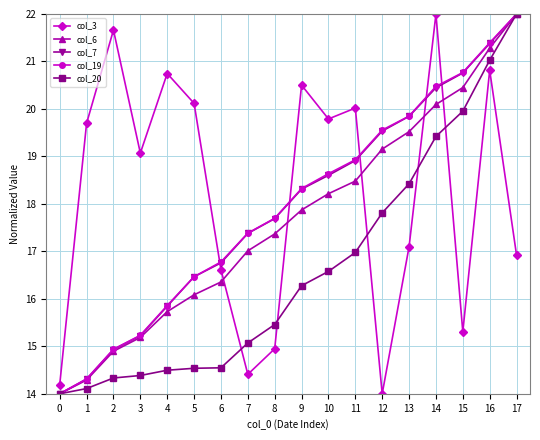

Is this an area chart (filled region under the line)?

No